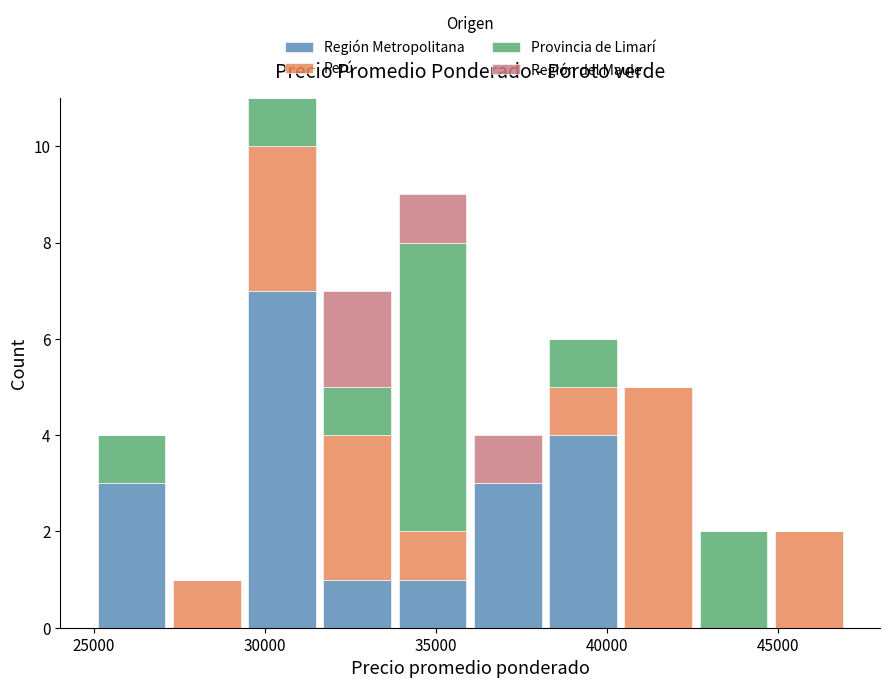

Reading left to right, list every stacked bar in this chart as the range it spans on the x-axis followed by its total height. Neither the bar edges nor the heights are printed on the chart, so give them approximately, as read against the axes.

25000 to 27200: 4
27200 to 29400: 1
29400 to 31600: 11
31600 to 33800: 7
33800 to 36000: 9
36000 to 38200: 4
38200 to 40400: 6
40400 to 42600: 5
42600 to 44800: 2
44800 to 47000: 2